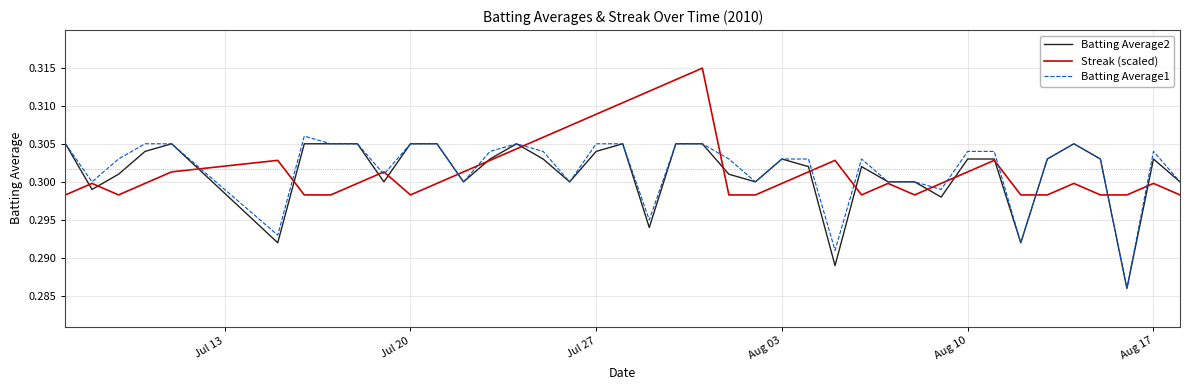

How many lines are shown in the chart?

3